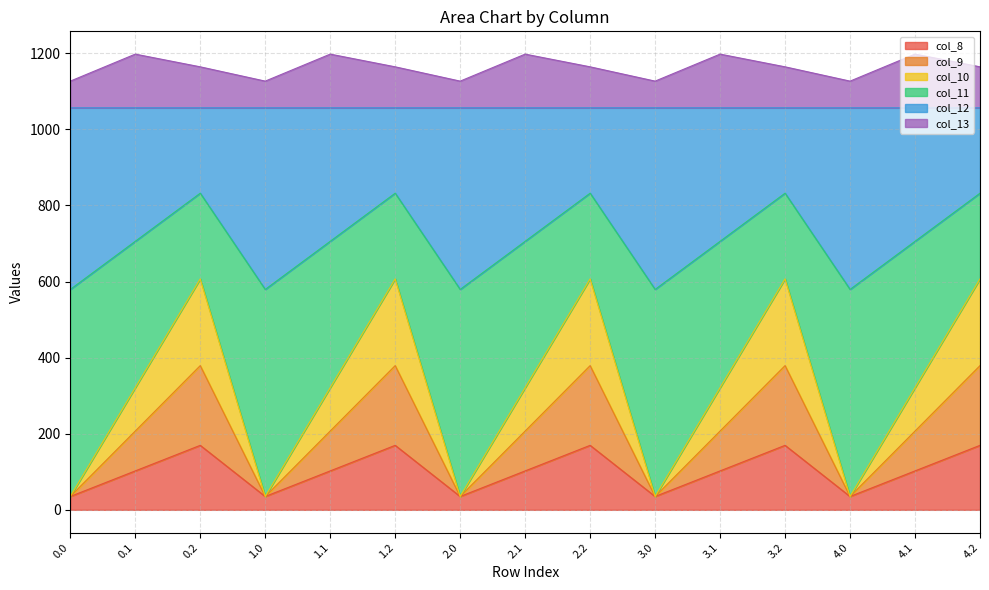

What is the minimum value for col_8?

35.0